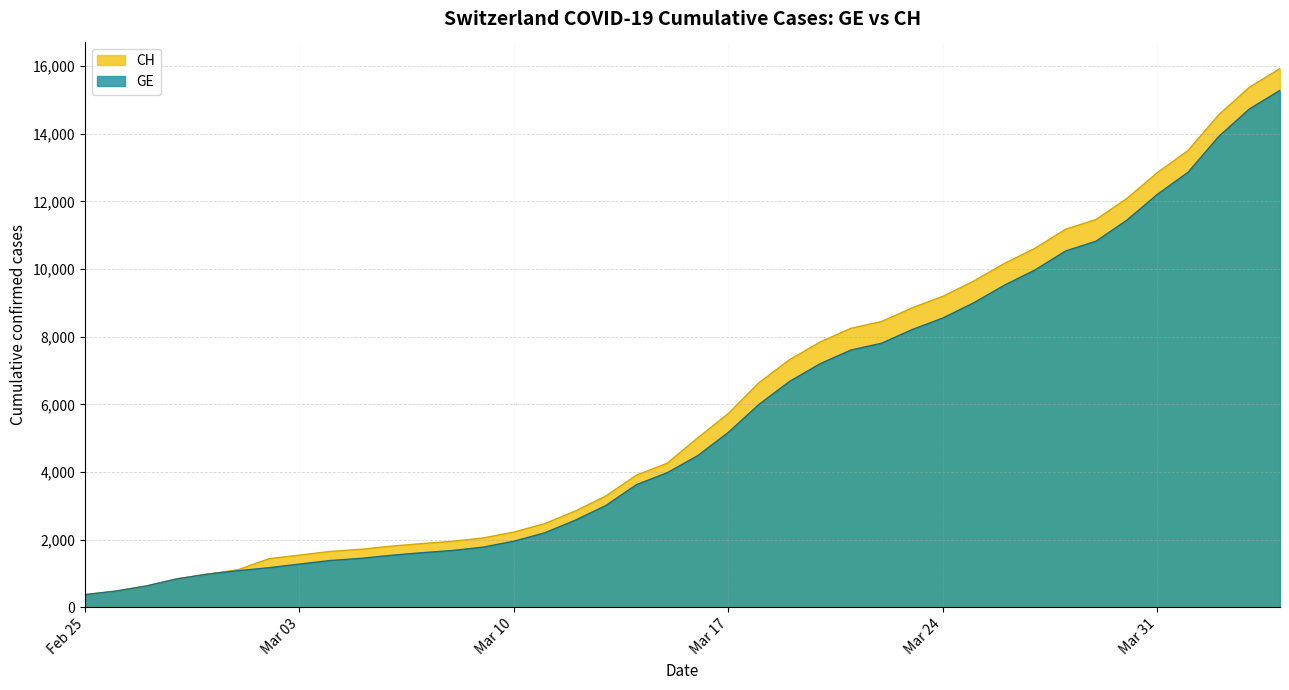

True or false: GE has a value of 1447 at 2020-03-05.

True